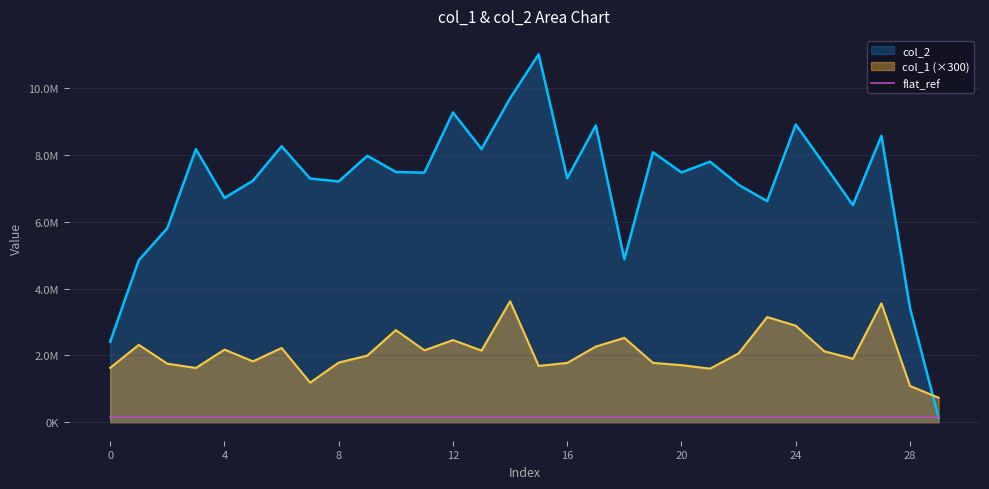

What is the maximum value for col_2?

11004779